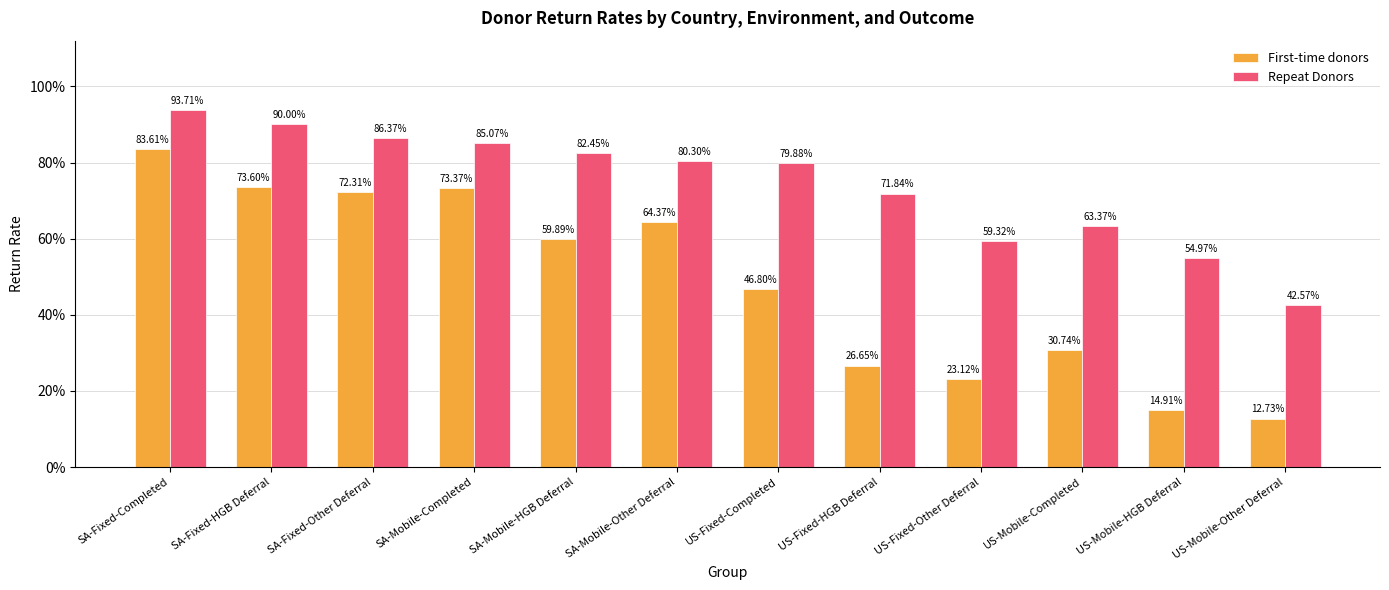

Does the chart contain any negative values?

No